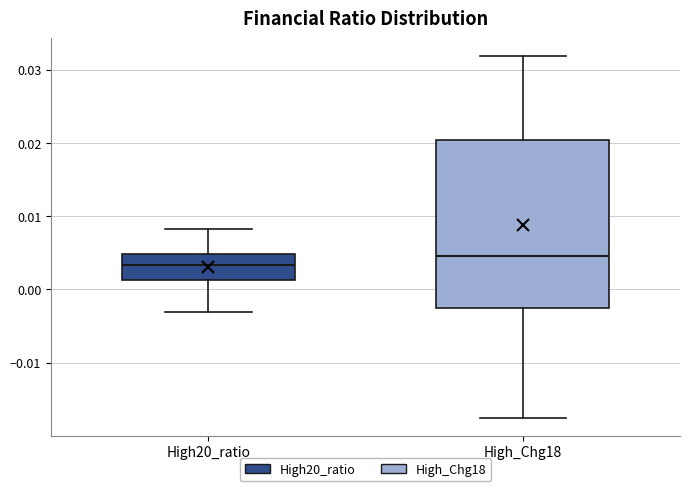

Which box is the tallest, from its lower edge to its upper edge?

High_Chg18